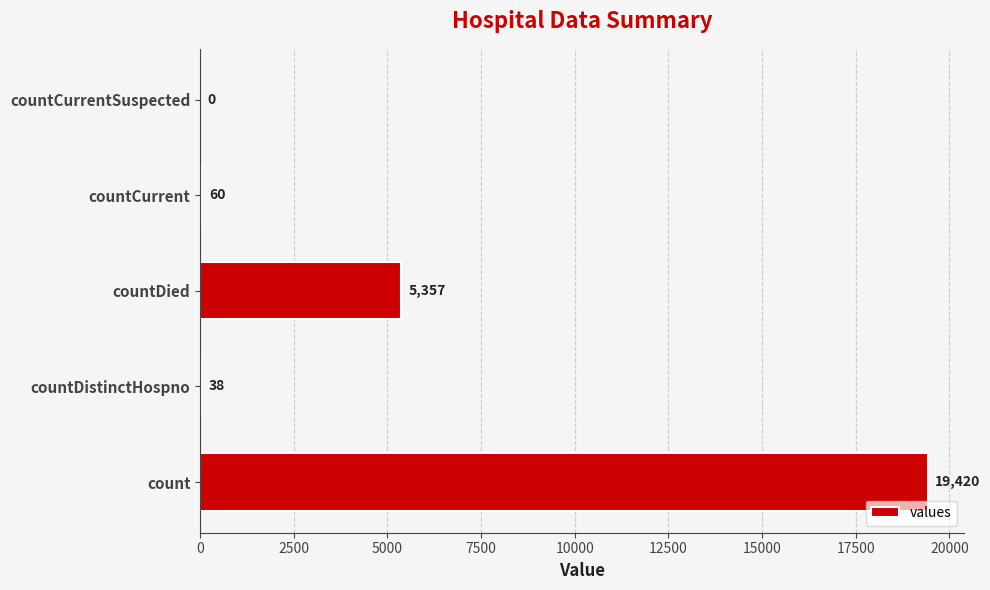

Between countCurrent and countDistinctHospno, which is larger?

countCurrent